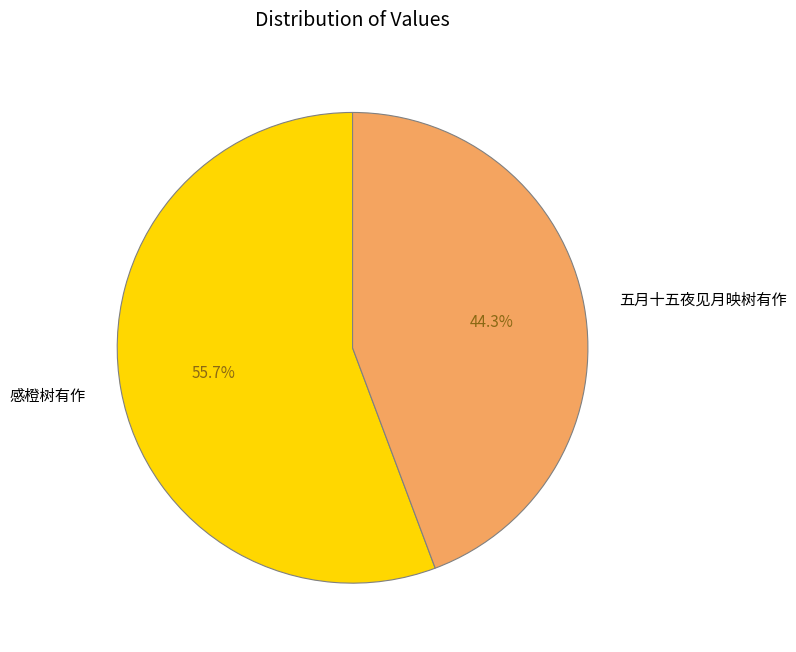

Between 五月十五夜见月映树有作 and 感橙树有作, which is larger?

感橙树有作